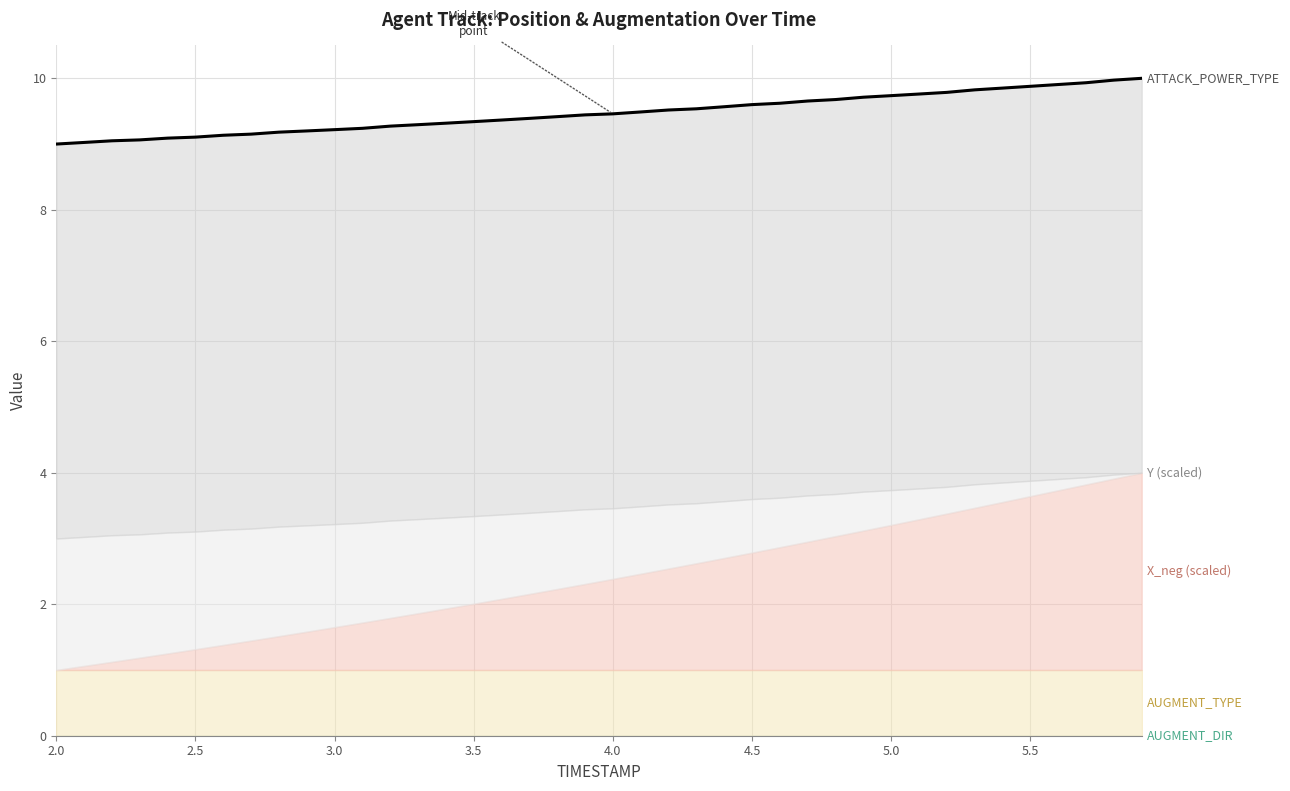

How many data points are above 9?

39